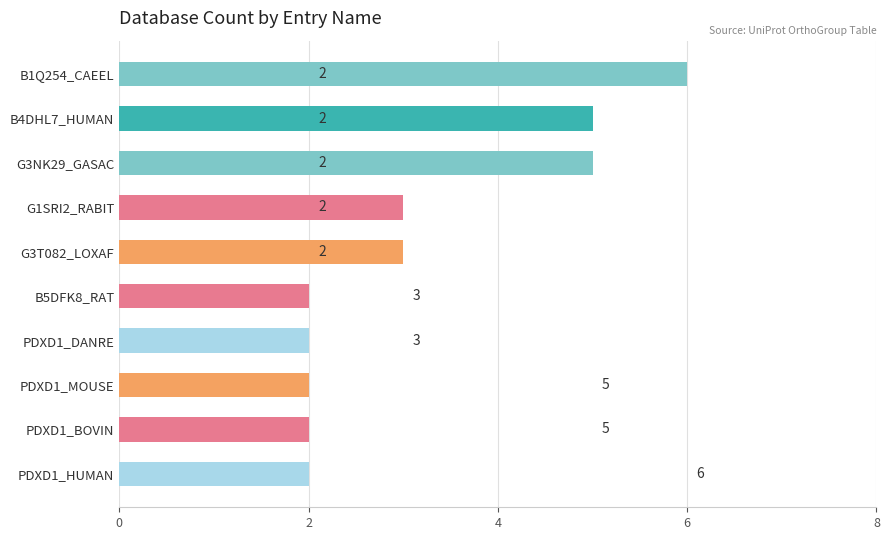

What is the average value?

3